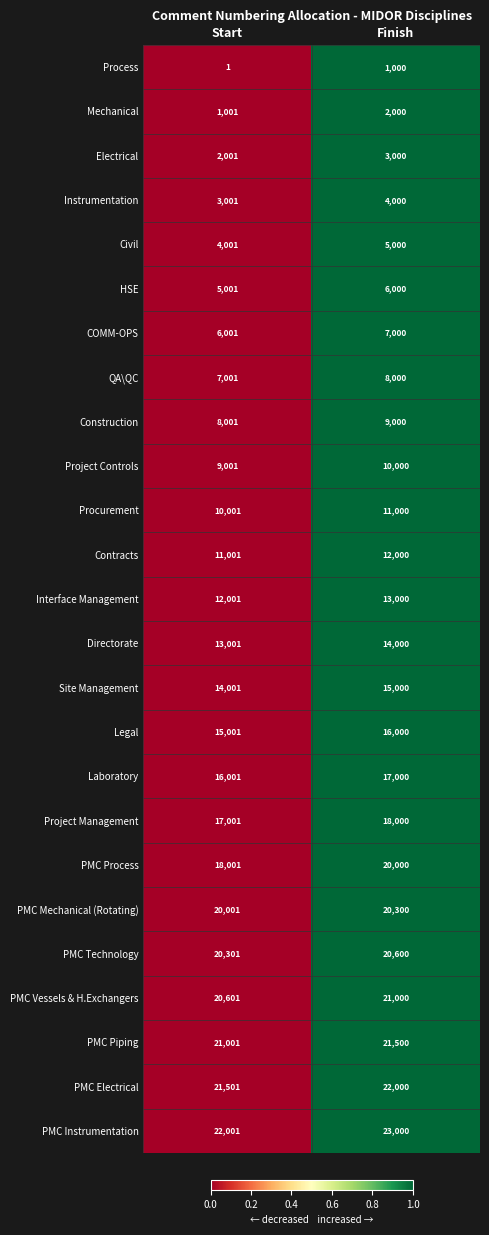

At which category does the chart reach its peak across all series?

Finish